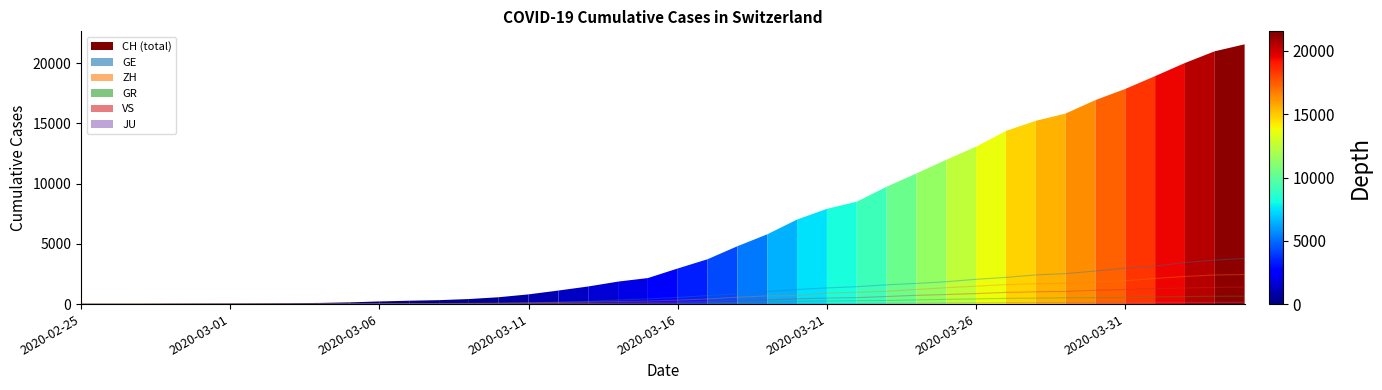

True or false: JU and GR cross at least once.

False